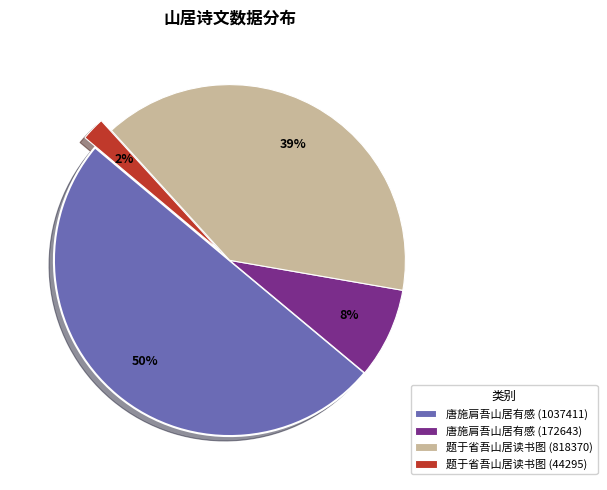

Count the number of slices in the pie.

4